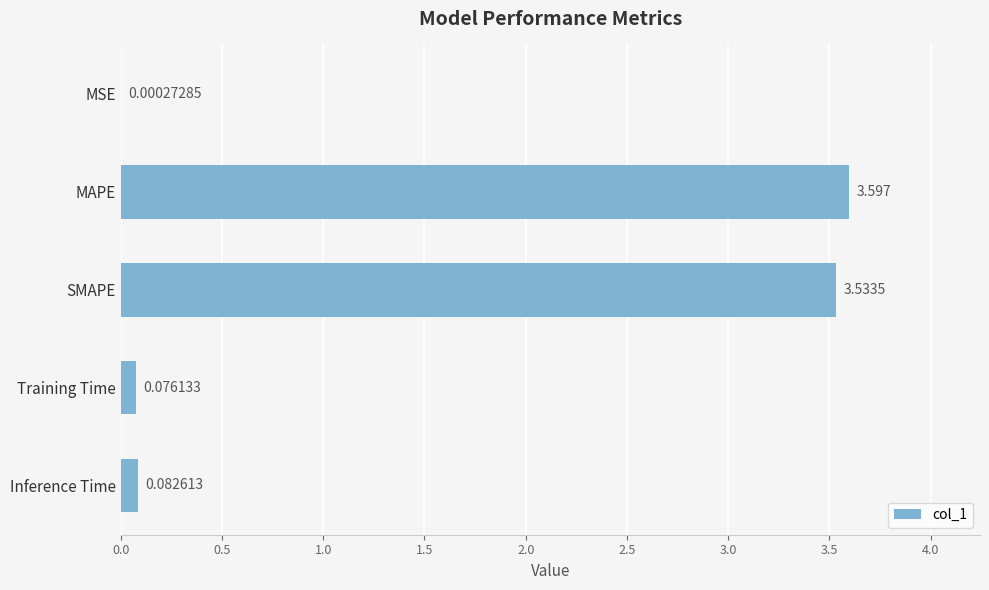

Where is the data nearest to the value 1?

Inference Time